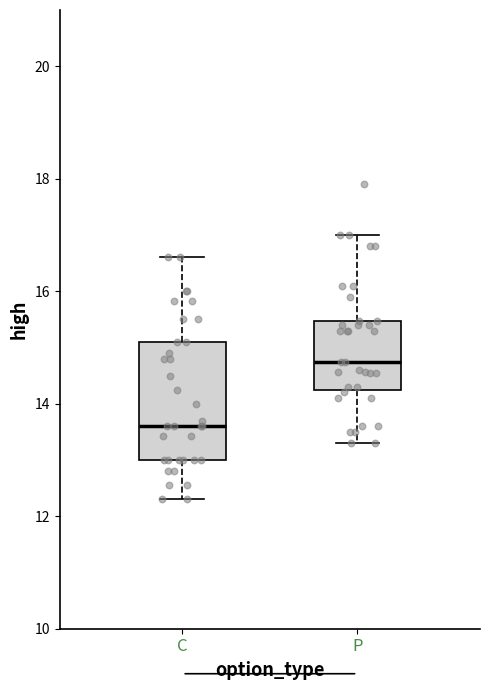

Comparing the boxes themselves (not the whiskers), which one is the tallest?

C